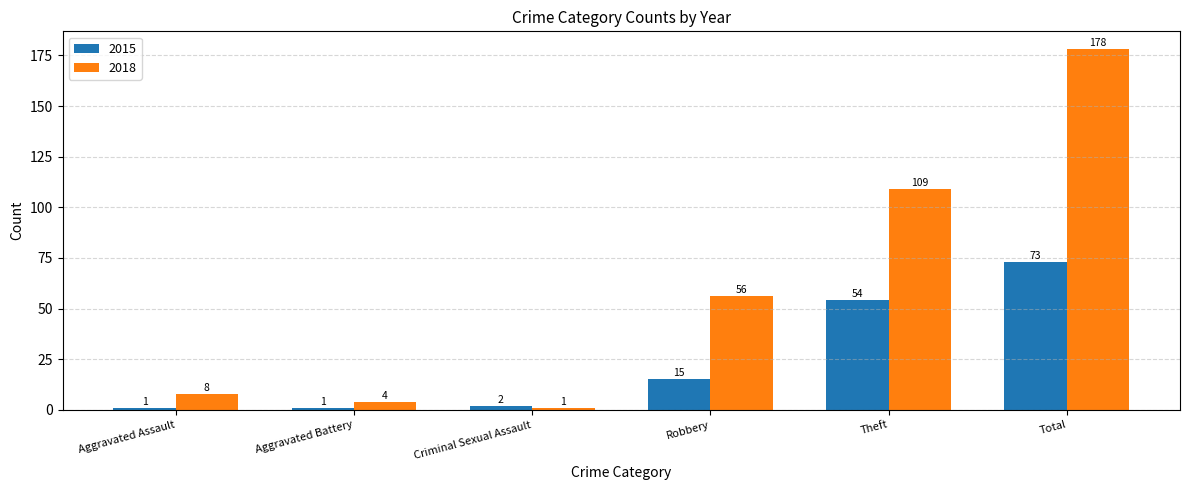

What is the value of the 2015 bar at the 2nd from the left?

1